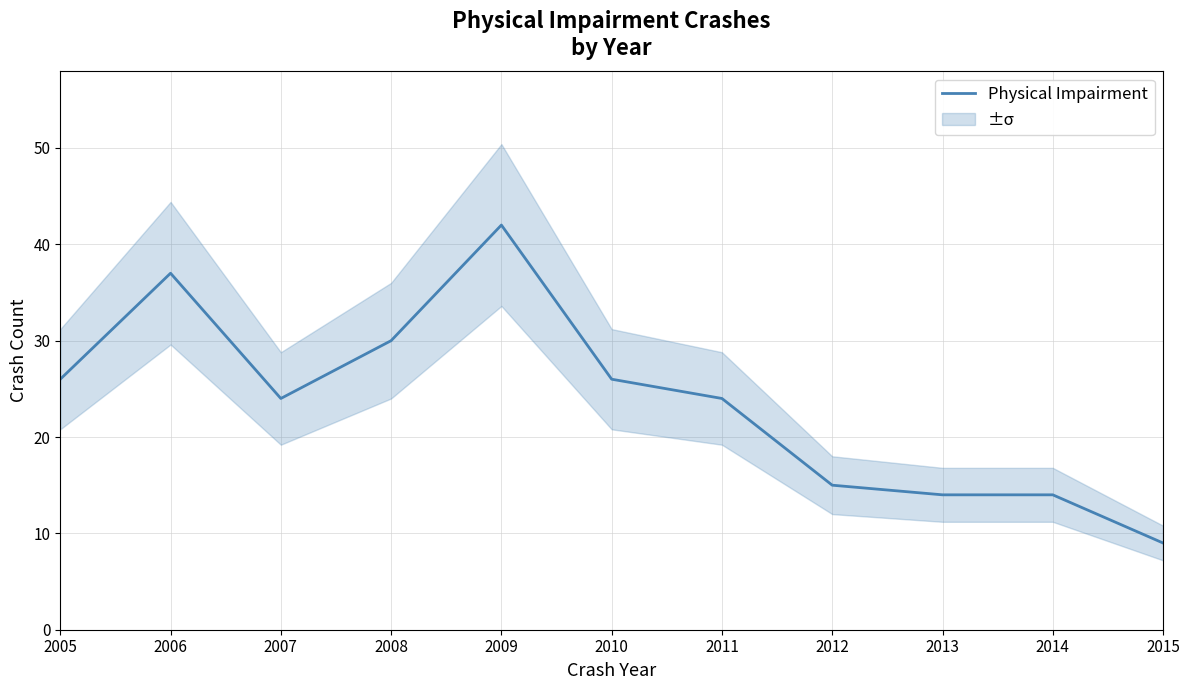

What is the maximum value shown in the chart?

42